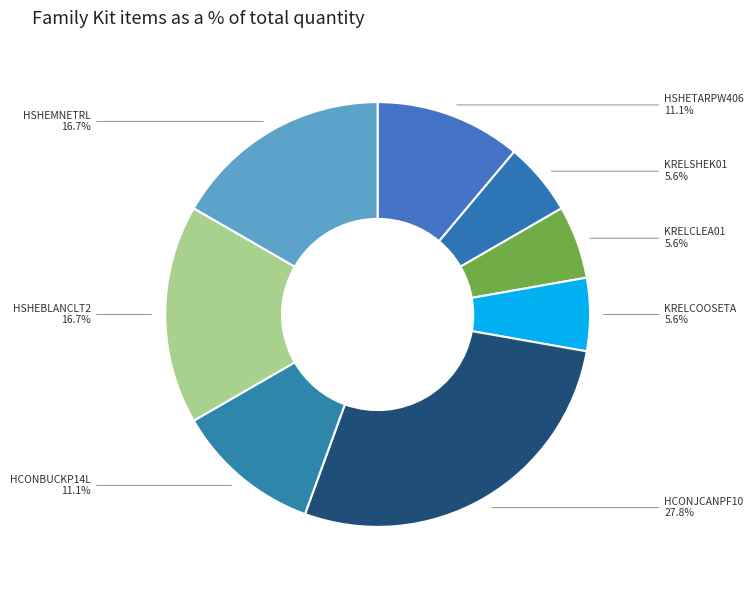

Count the number of slices in the pie.

8